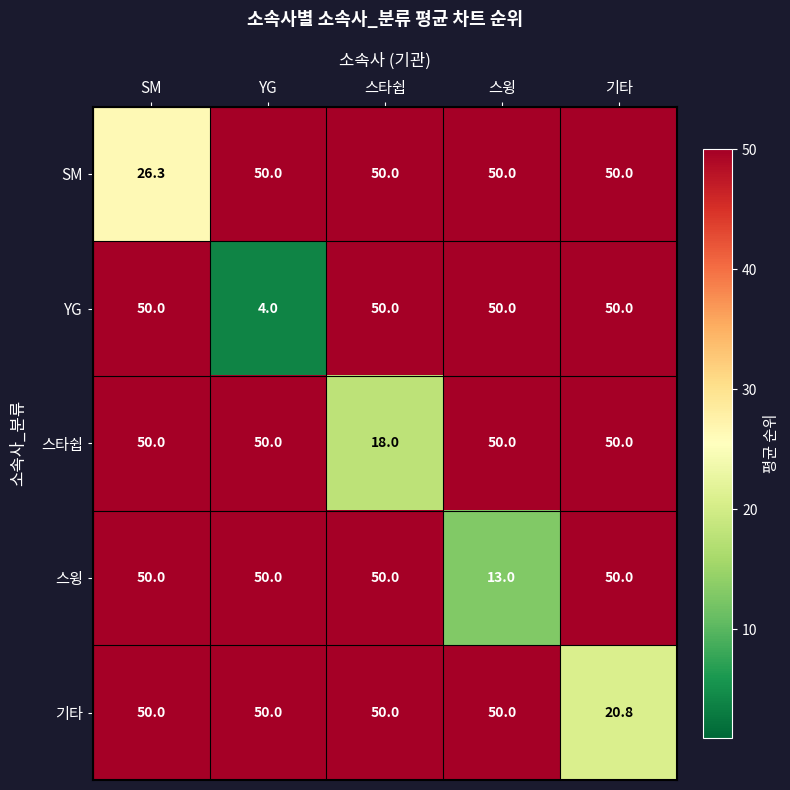

Which series changed the most between SM and YG?

YG